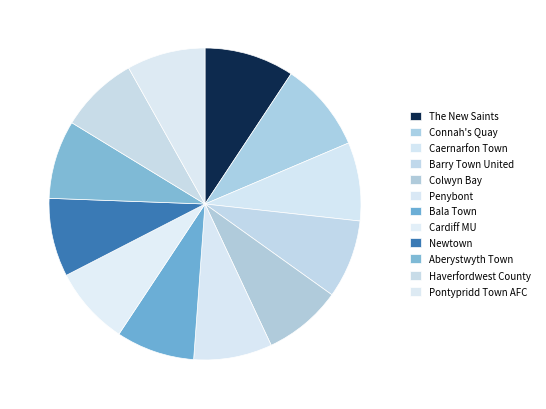

How many segments does this pie chart have?

12